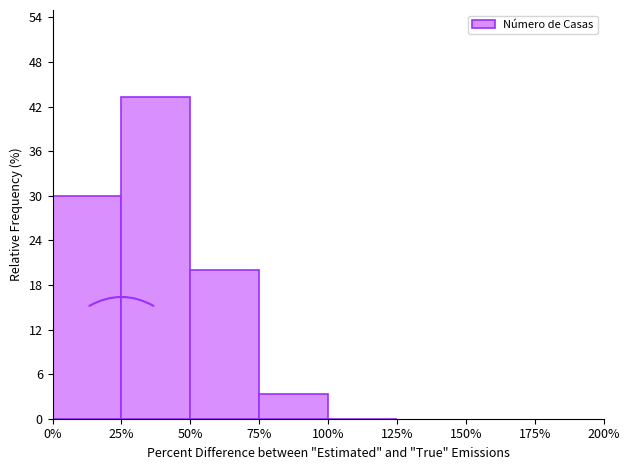

Reading left to right, transcribe this chart: for each bar, give the range it covers on the x-axis and its height. The values are not printed on the chart, so give them approximately, as read against the axis.

0% to 25%: 30
25% to 50%: 43
50% to 75%: 20
75% to 100%: 3
100% to 125%: 0